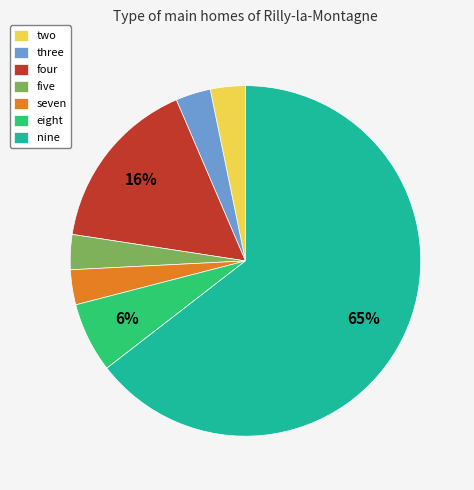

What is the largest slice in the pie chart?

nine